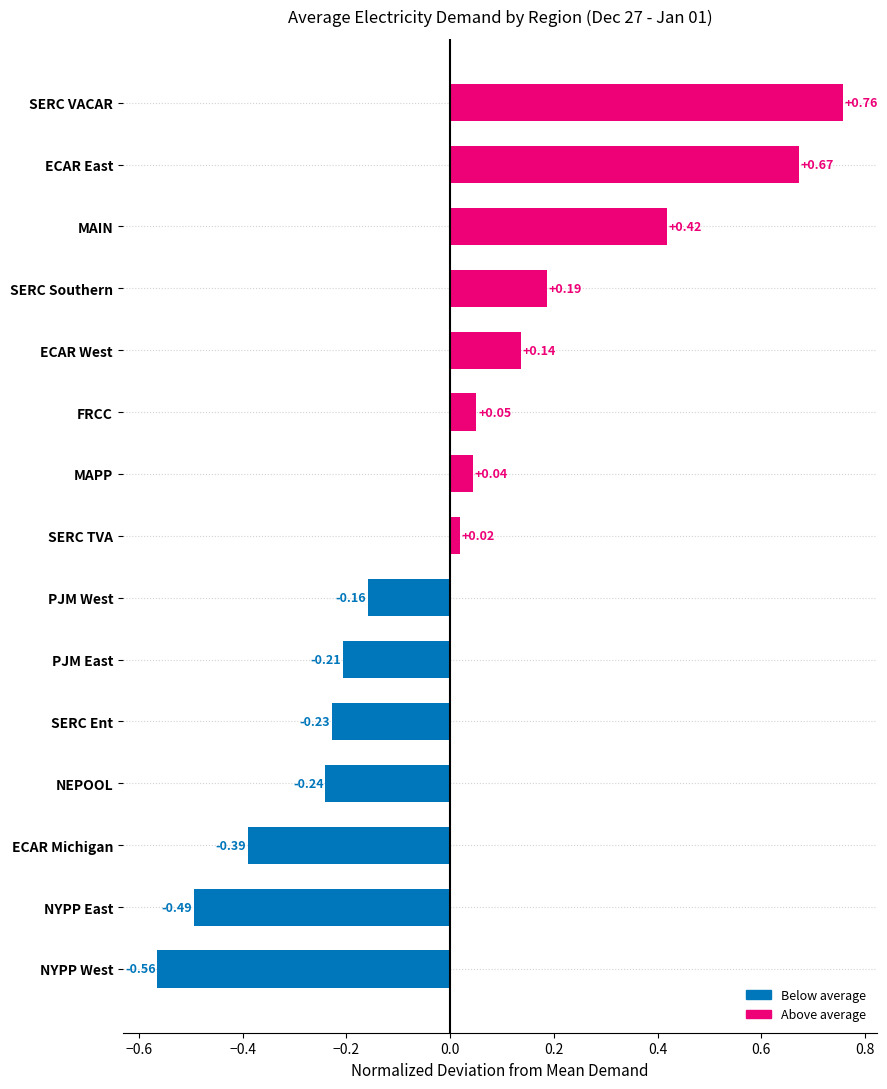

List the labels in order of value, largest first.

SERC VACAR, ECAR East, MAIN, SERC Southern, ECAR West, FRCC, MAPP, SERC TVA, PJM West, PJM East, SERC Ent, NEPOOL, ECAR Michigan, NYPP East, NYPP West